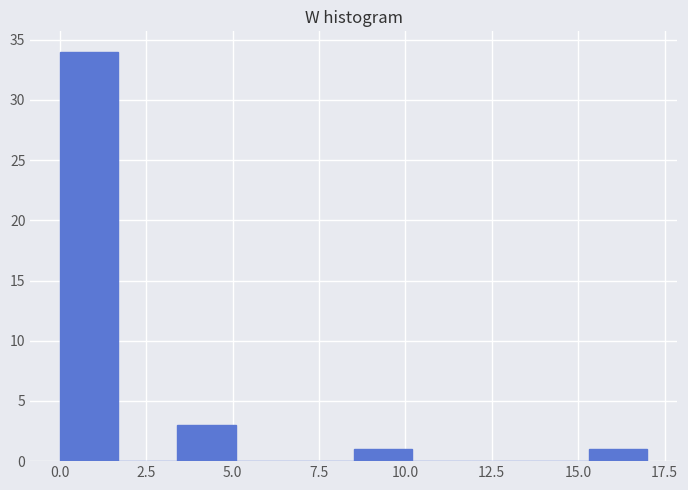

Around what value on the x-axis is the tallest bar? Give the approximate position of its centre, as read against the axis.

1.0